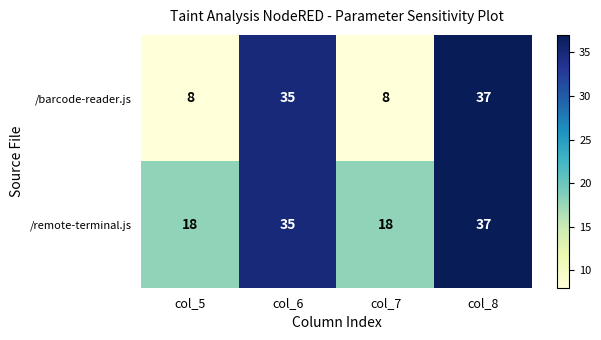

What is the average value of the /barcode-reader.js series?

22